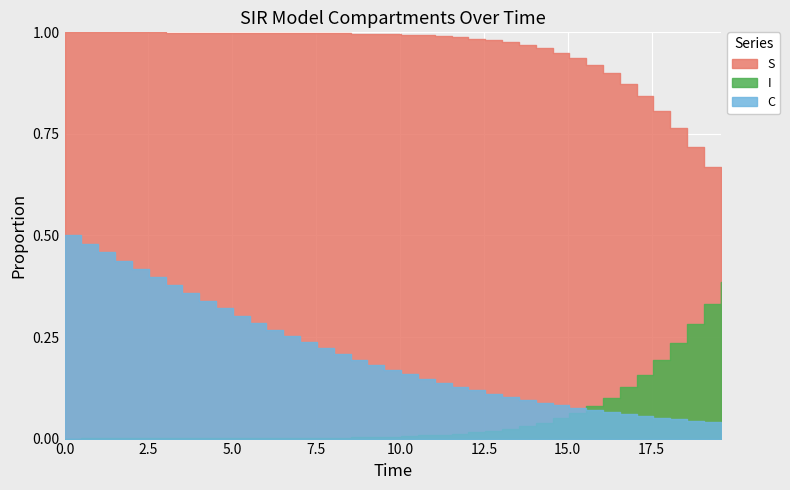

The value of D at 29 is 0.6. True or false?

False